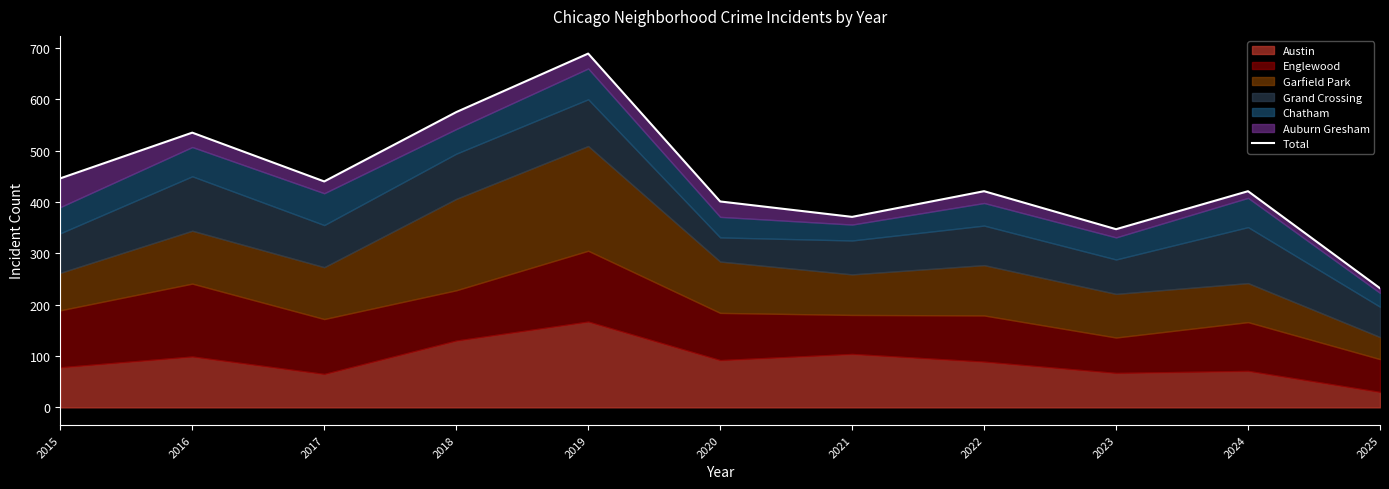

At which label does the data first exceed 421?

2015